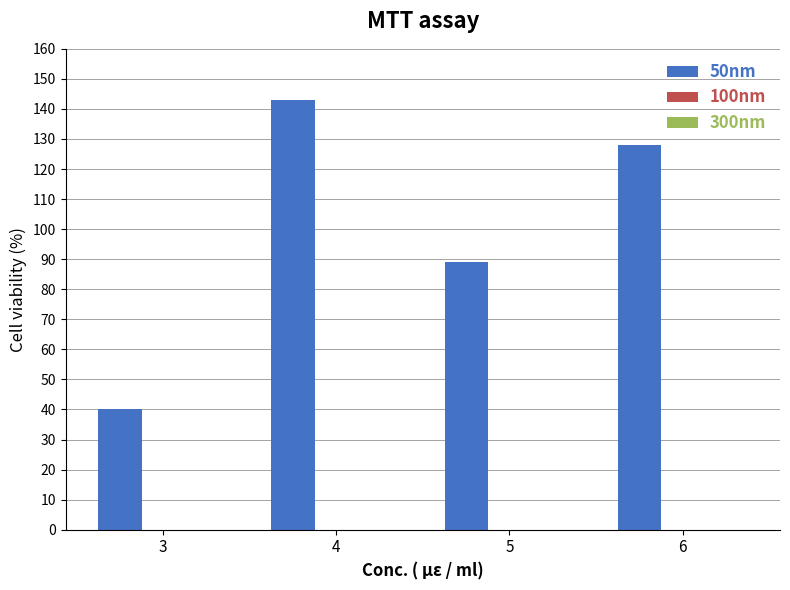

At which category does the chart reach its peak across all series?

4